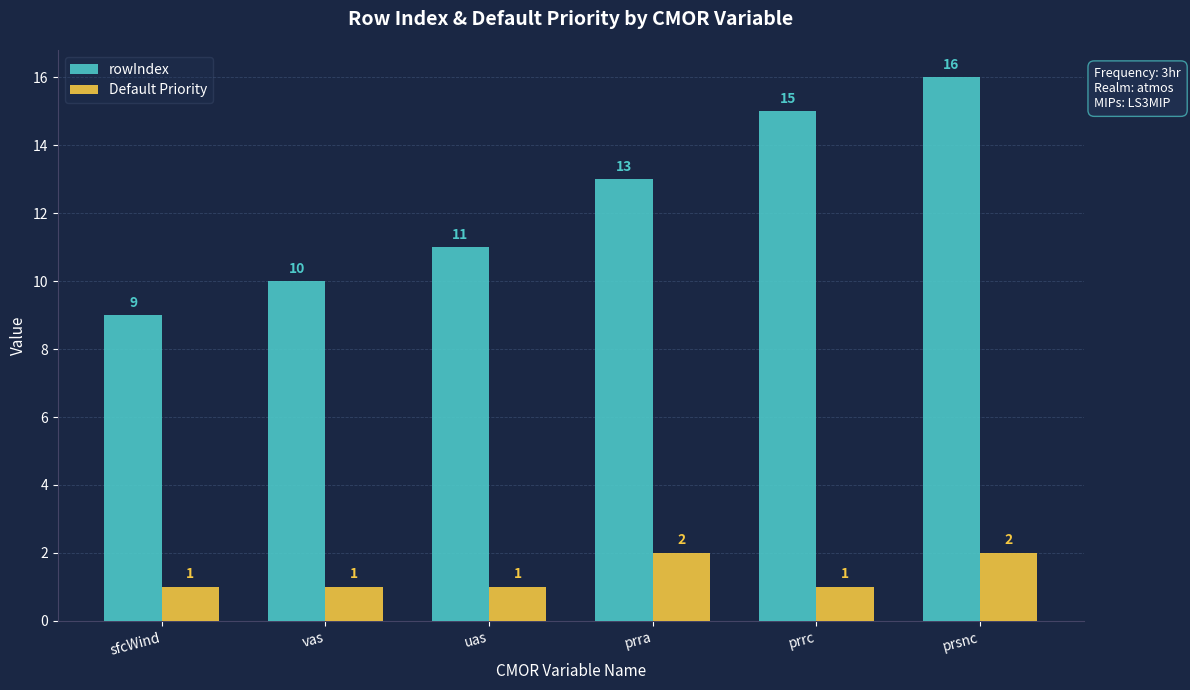

What is the difference between the second highest and minimum values in the Default Priority series?

1